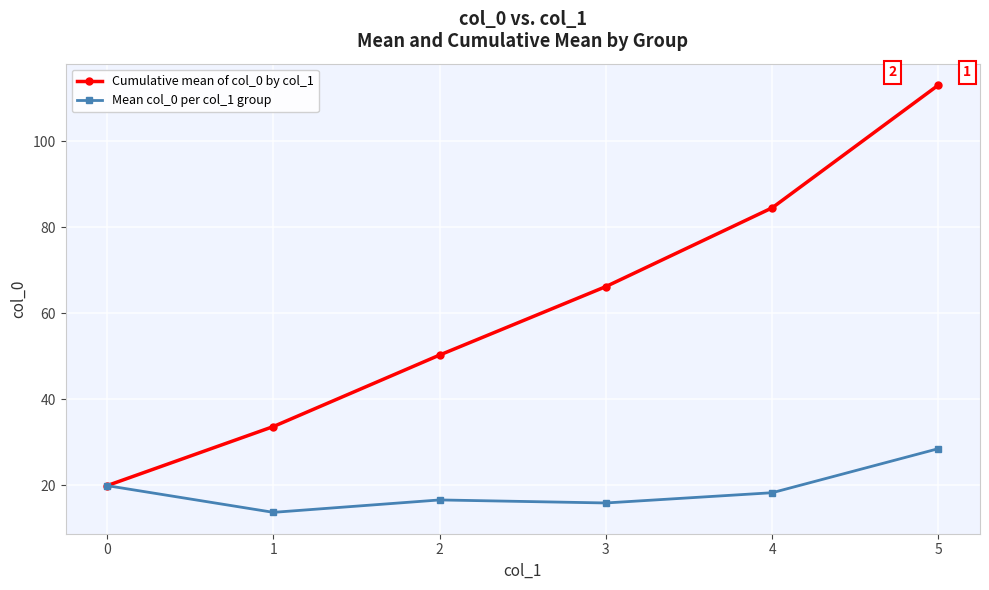

Is the value of Cumulative mean of col_0 by col_1 at 0 greater than the value of Mean col_0 per col_1 group at 5?

No